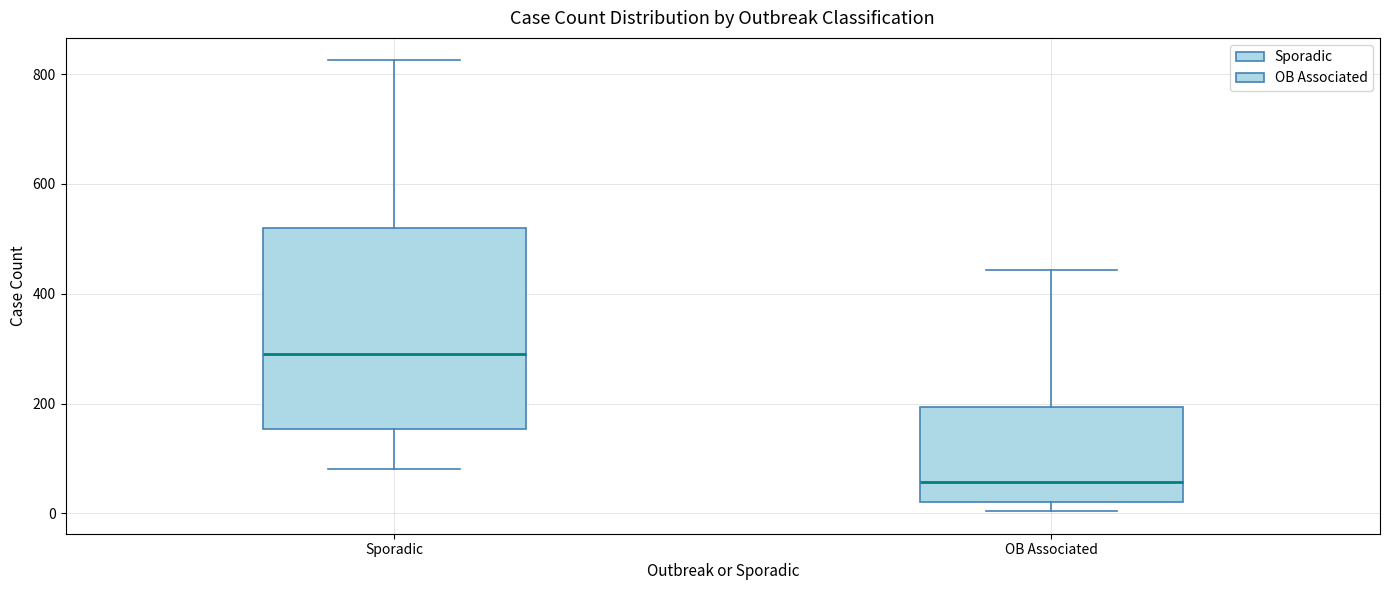

Reading left to right, read every box against the y-axis: the position of its median line, the range the box covers, and the ends of its whiskers. The values are not printed on the chart, so give them approximately, as read against the axis.

Sporadic: median 300, box 160 to 520, whiskers 80 to 820
OB Associated: median 60, box 20 to 200, whiskers 0 to 440